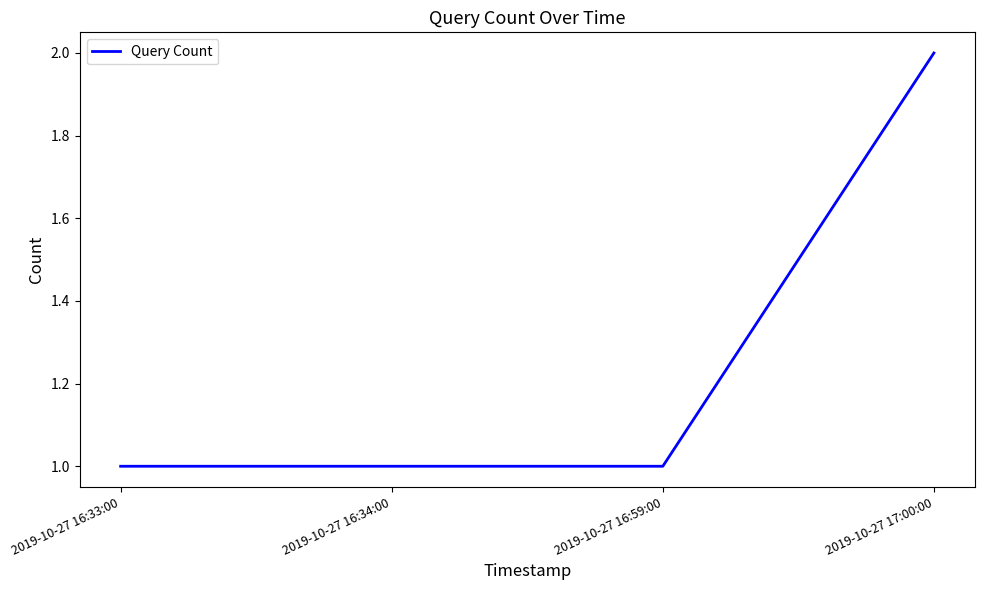

Approximately how many times larger is the value at 2019-10-27 17:00:00 compared to 2019-10-27 16:33:00?

2.0